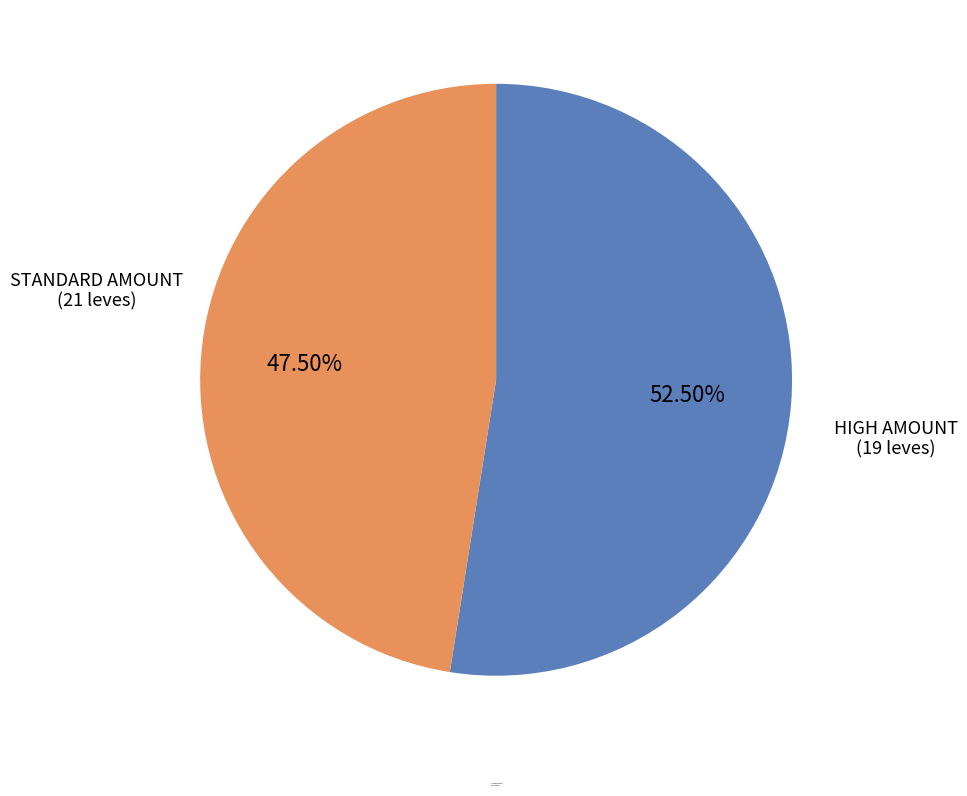

Is there any slice that represents more than half of the pie?

Yes